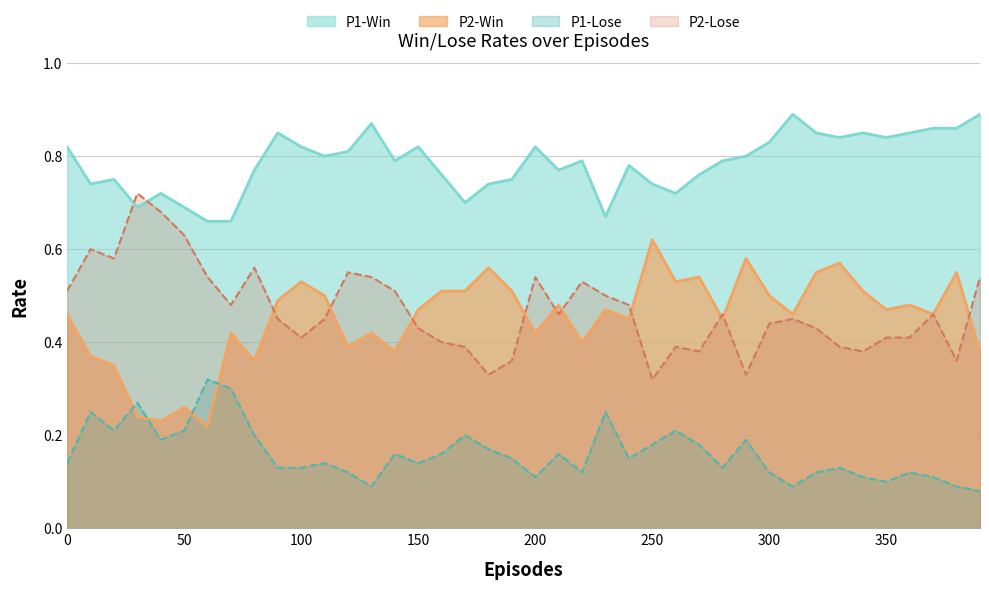

Reading left to right, transcribe all the data shown in this chart.

P1-Win: 0.8	0.7	0.8	0.7	0.7	0.7	0.7	0.7	0.8	0.8	0.8	0.8	0.8	0.9	0.8	0.8	0.8	0.7	0.7	0.8	0.8	0.8	0.8	0.7	0.8	0.7	0.7	0.8	0.8	0.8	0.8	0.9	0.8	0.8	0.8	0.8	0.8	0.9	0.9	0.9
P1-Lose: 0.1	0.2	0.2	0.3	0.2	0.2	0.3	0.3	0.2	0.1	0.1	0.1	0.1	0.1	0.2	0.1	0.2	0.2	0.2	0.1	0.1	0.2	0.1	0.2	0.1	0.2	0.2	0.2	0.1	0.2	0.1	0.1	0.1	0.1	0.1	0.1	0.1	0.1	0.1	0.1
P2-Win: 0.5	0.4	0.3	0.2	0.2	0.3	0.2	0.4	0.4	0.5	0.5	0.5	0.4	0.4	0.4	0.5	0.5	0.5	0.6	0.5	0.4	0.5	0.4	0.5	0.5	0.6	0.5	0.5	0.5	0.6	0.5	0.5	0.6	0.6	0.5	0.5	0.5	0.5	0.6	0.4
P2-Lose: 0.5	0.6	0.6	0.7	0.7	0.6	0.5	0.5	0.6	0.5	0.4	0.5	0.6	0.5	0.5	0.4	0.4	0.4	0.3	0.4	0.5	0.5	0.5	0.5	0.5	0.3	0.4	0.4	0.5	0.3	0.4	0.5	0.4	0.4	0.4	0.4	0.4	0.5	0.4	0.5